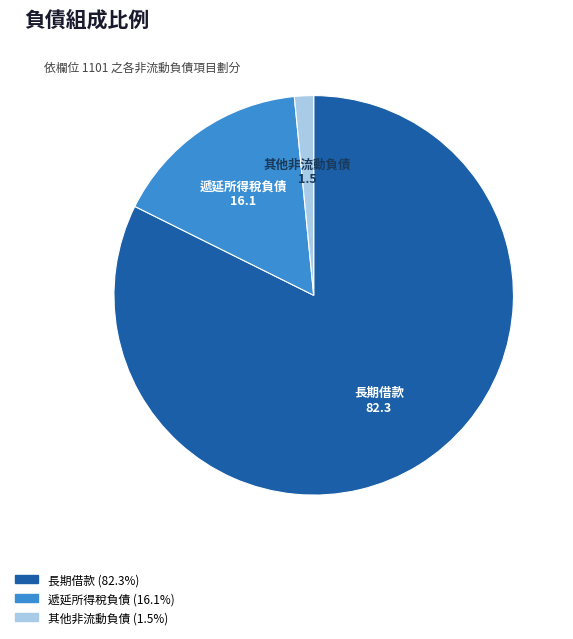

True or false: 長期借款 accounts for 70% of the total.

False